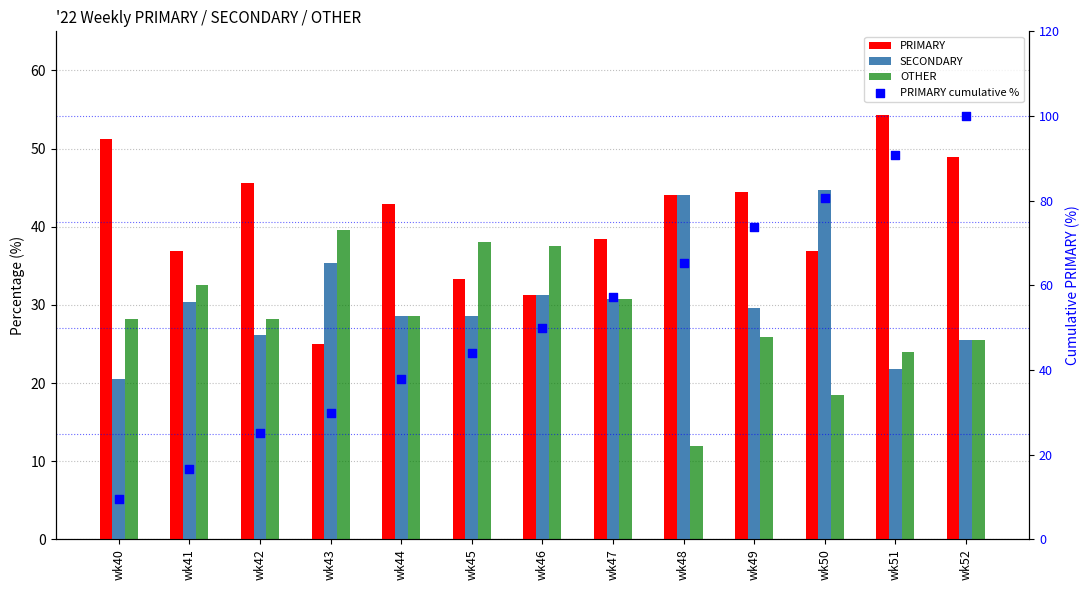

Which series reaches the maximum Y coordinate?

PRIMARY cumulative %